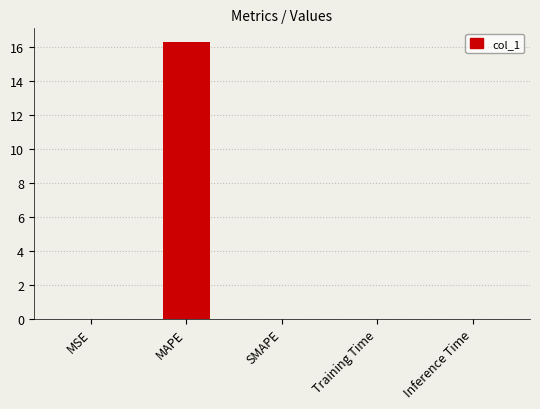

The chart shows a value of 10.9 at SMAPE. True or false?

False